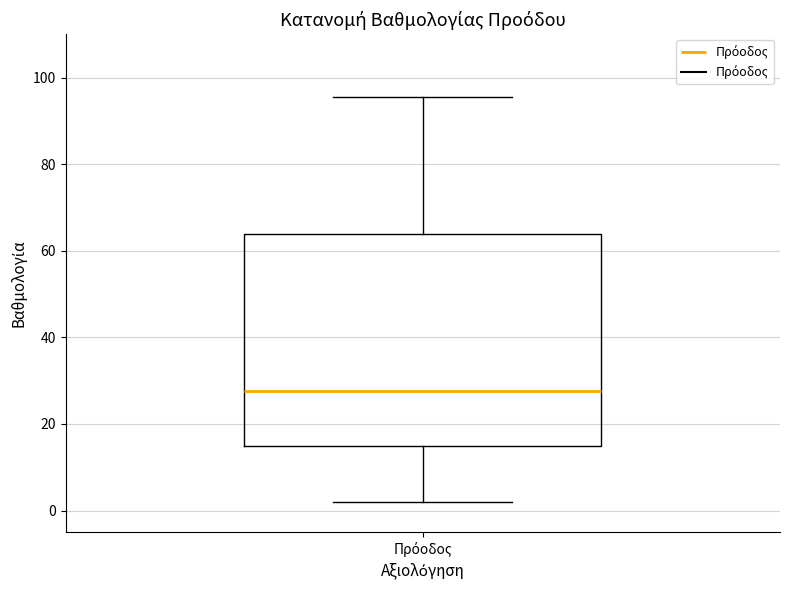

Where does the median line of the box for Πρόοδος sit on the y-axis? The values are not printed on the chart, so give them approximately, as read against the axis.

28